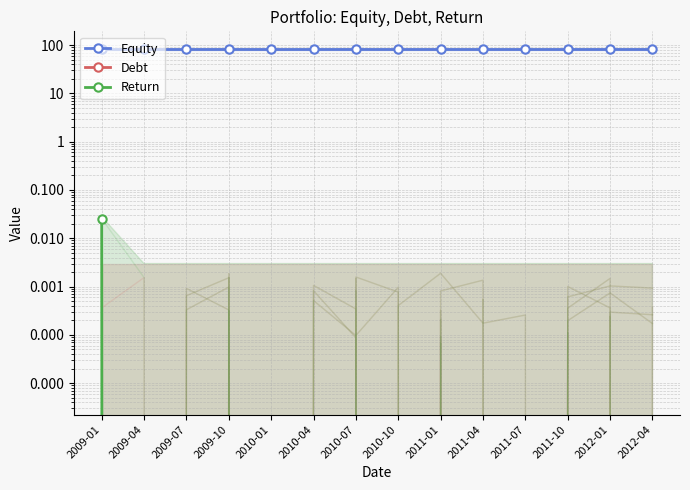

How many data points does each series have?

14